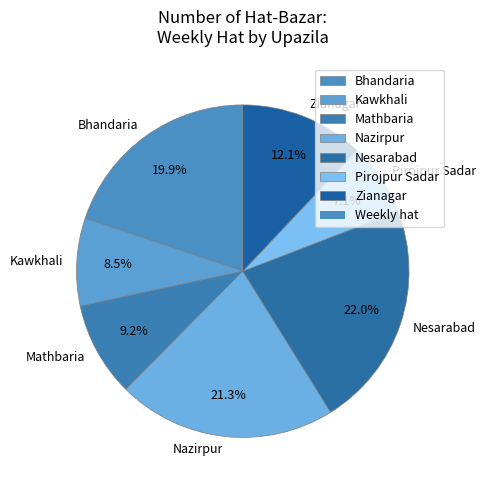

Rank the categories by value from lowest to highest.

Pirojpur Sadar, Kawkhali, Mathbaria, Zianagar, Bhandaria, Nazirpur, Nesarabad